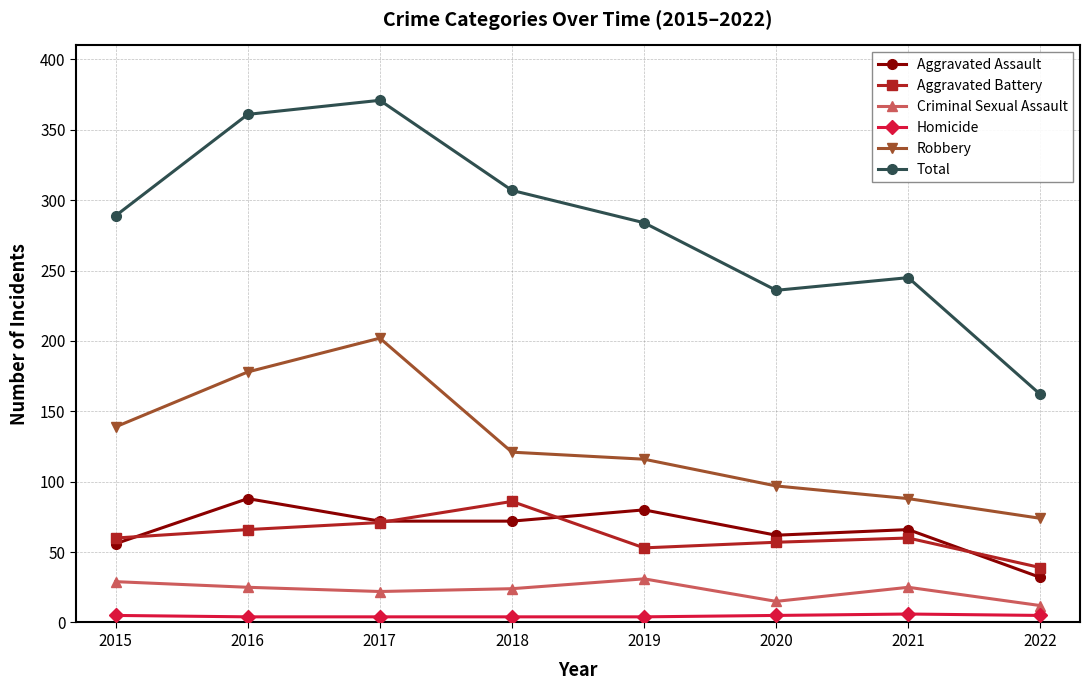

True or false: Robbery has more than 2 interior local peaks.

False